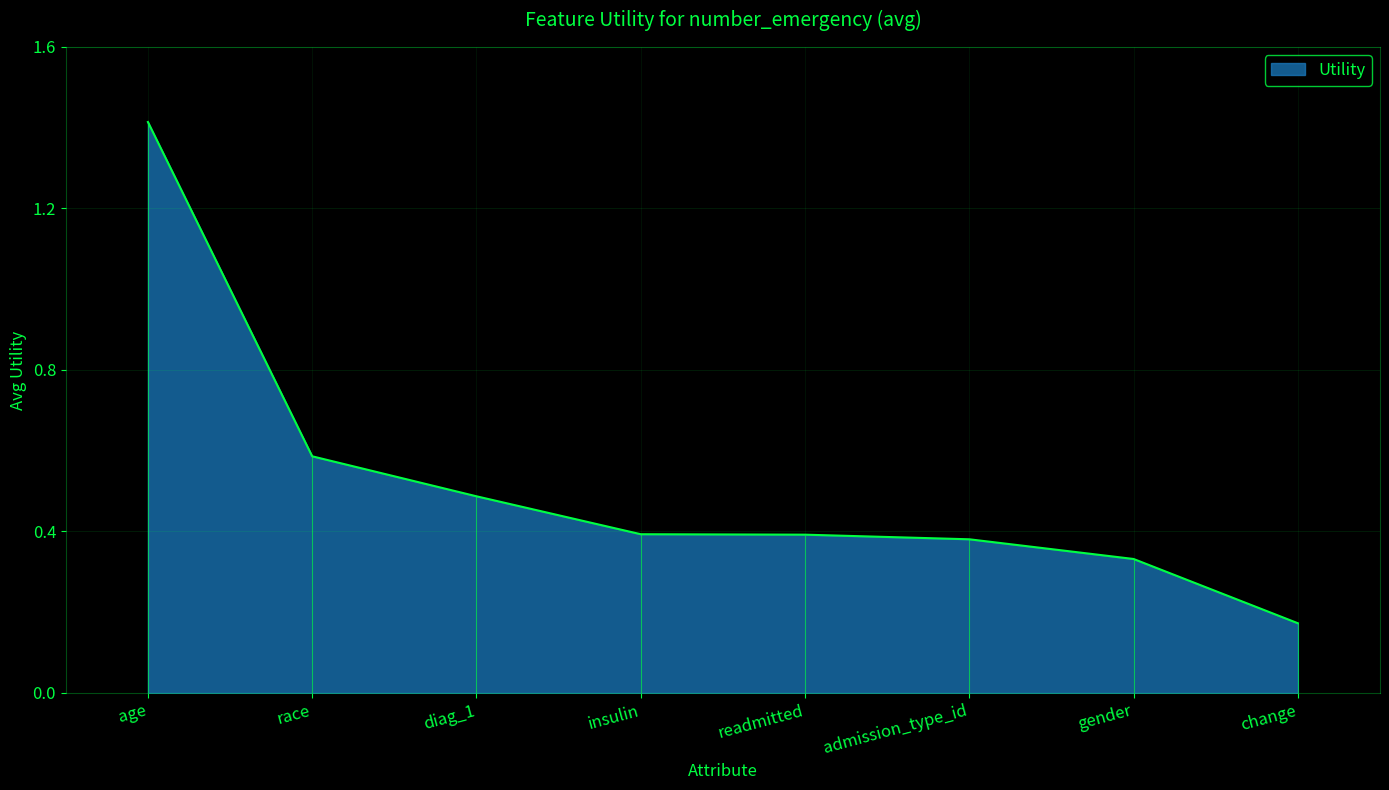

Reading left to right, extract all data points from this chart.

1.4	0.6	0.5	0.4	0.4	0.4	0.3	0.2